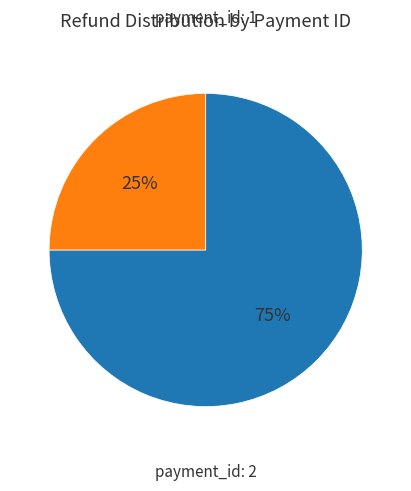

Is there a majority slice in this chart?

Yes